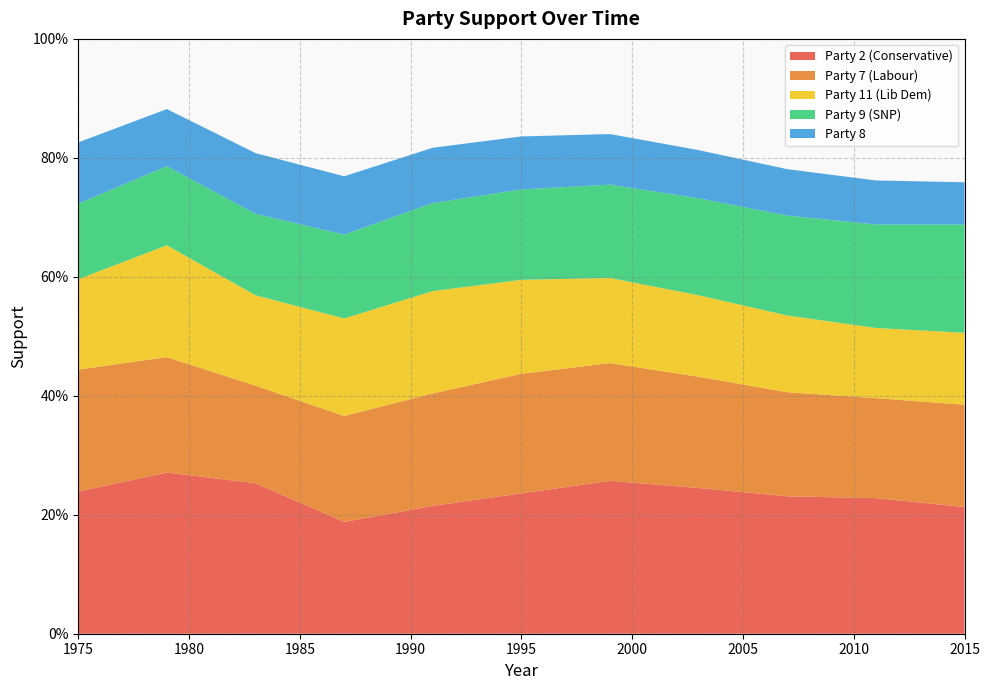

Reading left to right, transcribe all the data shown in this chart.

Party 2 (Conservative): 0.2	0.3	0.3	0.2	0.2	0.2	0.3	0.2	0.2	0.2	0.2
Party 7 (Labour): 0.2	0.2	0.2	0.2	0.2	0.2	0.2	0.2	0.2	0.2	0.2
Party 11 (Lib Dem): 0.2	0.2	0.2	0.2	0.2	0.2	0.1	0.1	0.1	0.1	0.1
Party 9 (SNP): 0.1	0.1	0.1	0.1	0.1	0.2	0.2	0.2	0.2	0.2	0.2
Party 8: 0.1	0.1	0.1	0.1	0.1	0.1	0.1	0.1	0.1	0.1	0.1